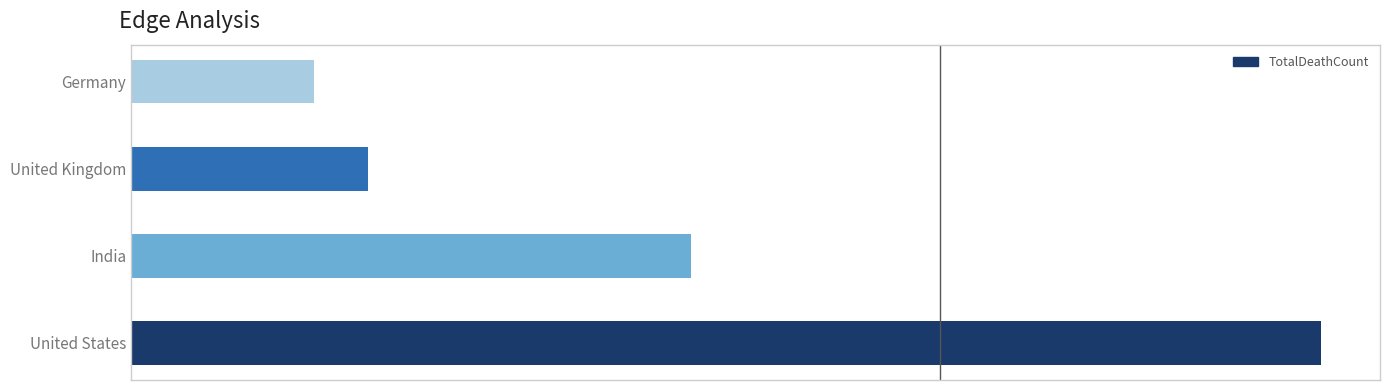

List the labels in order of value, largest first.

United States, India, United Kingdom, Germany